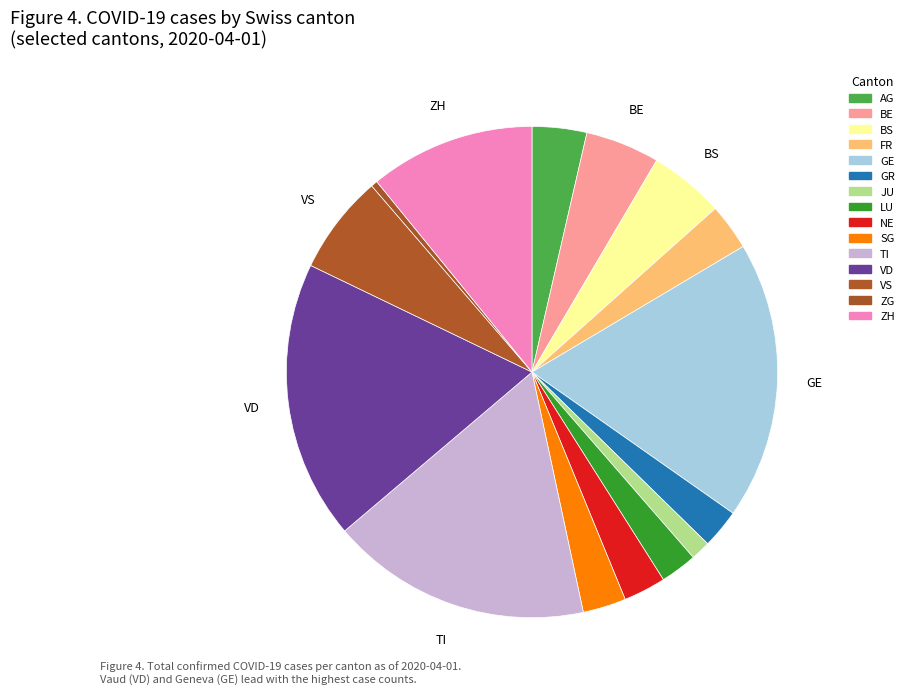

Count the number of slices in the pie.

15